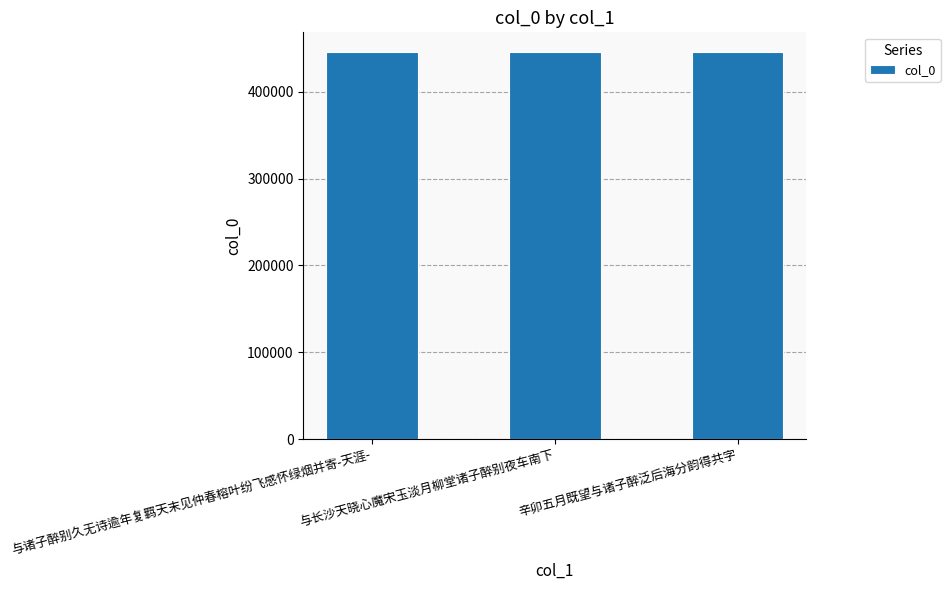

What is the greatest value displayed?

446308